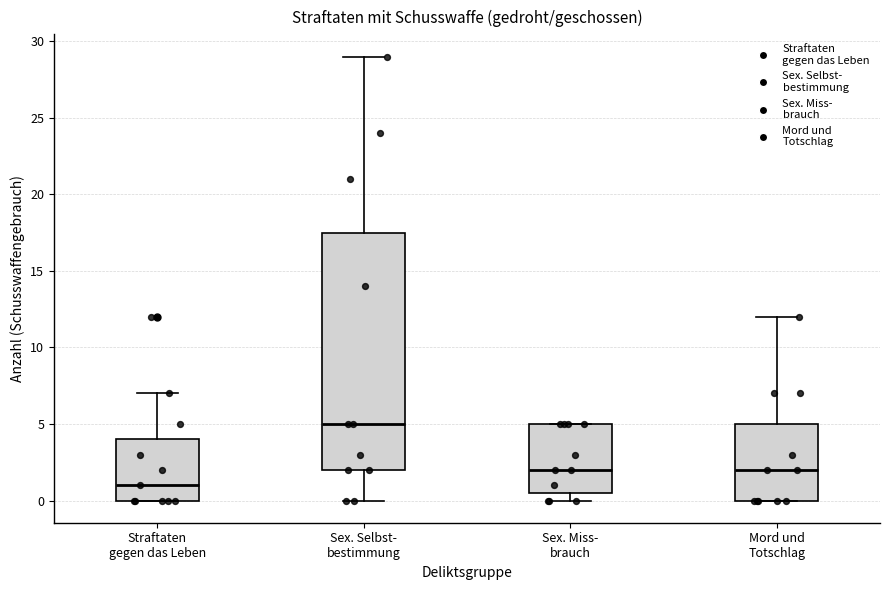

Where is the lower edge of the box for Sex. Miss- brauch on the y-axis? The values are not printed on the chart, so give them approximately, as read against the axis.

0.5